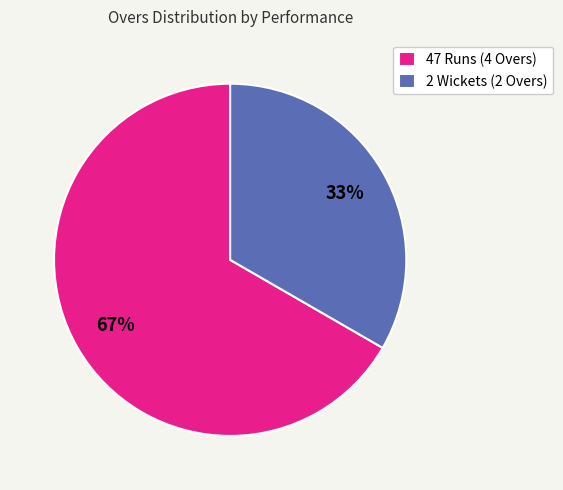

To the nearest percent, what percentage of the pie is 47 Runs (4 Overs)?

67%